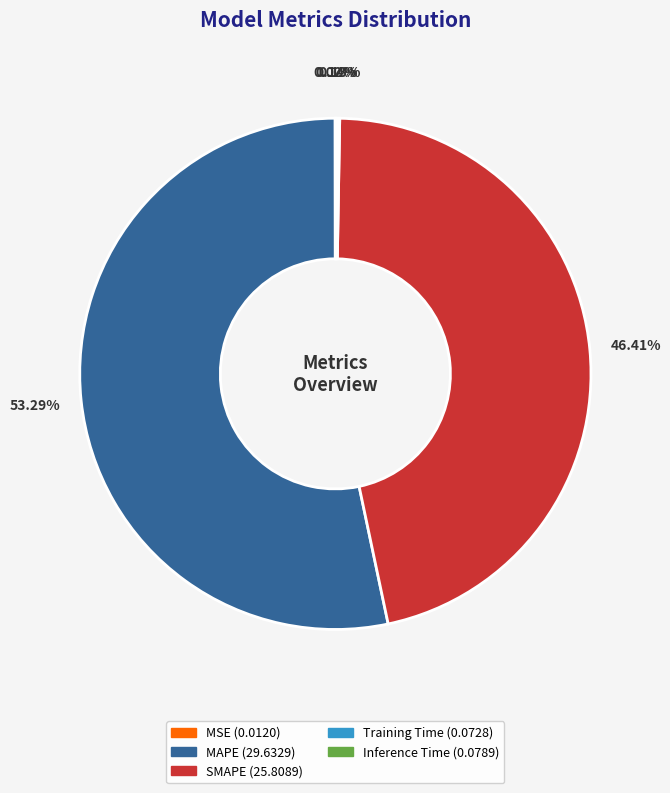

Approximately how many times larger is the value at MAPE compared to SMAPE?

1.1